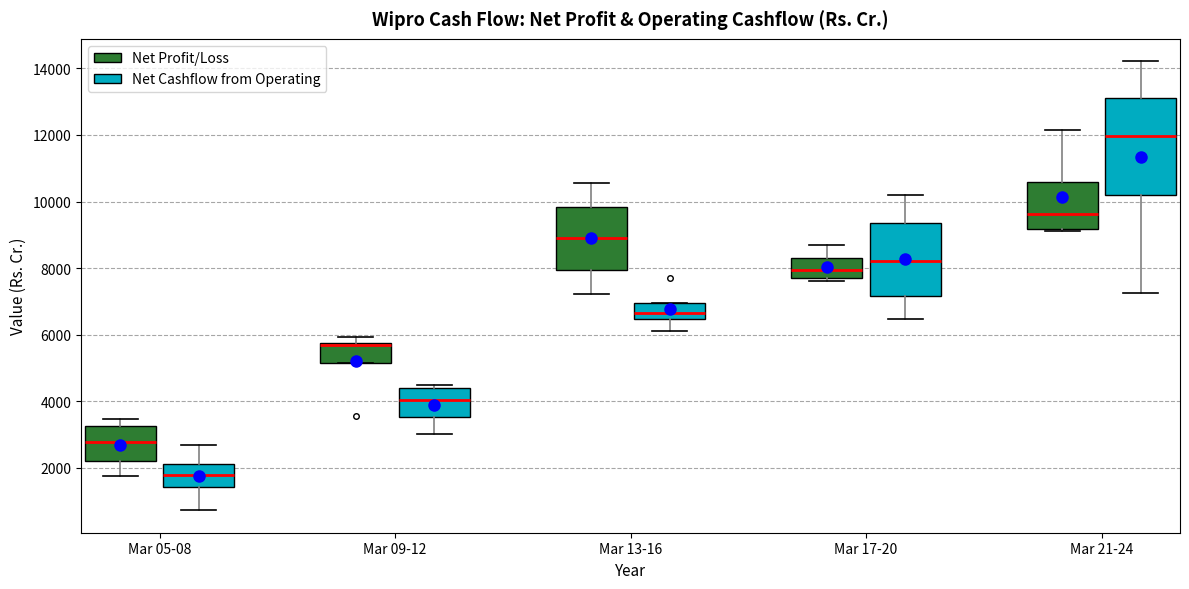

Reading left to right, transcribe this box plot: for each box, give where its median line is, the range the box spans, and where its two whiskers end, as read against the y-axis. The values are not printed on the chart, so give them approximately, as read against the axis.

Mar 05-08 (Net Profit/Loss): median 2800, box 2200 to 3200, whiskers 1800 to 3400
Mar 05-08 (Net Cashflow from Operating): median 1800, box 1400 to 2200, whiskers 800 to 2600
Mar 09-12 (Net Profit/Loss): median 5600, box 5200 to 5800, whiskers 5200 to 6000
Mar 09-12 (Net Cashflow from Operating): median 4000, box 3600 to 4400, whiskers 3000 to 4400 (just above the box's upper edge)
Mar 13-16 (Net Profit/Loss): median 9000, box 8000 to 9800, whiskers 7200 to 10600
Mar 13-16 (Net Cashflow from Operating): median 6600, box 6400 to 7000, whiskers 6200 to 7000
Mar 17-20 (Net Profit/Loss): median 8000, box 7600 to 8200, whiskers 7600 (just below the box's lower edge) to 8600
Mar 17-20 (Net Cashflow from Operating): median 8200, box 7200 to 9400, whiskers 6400 to 10200
Mar 21-24 (Net Profit/Loss): median 9600, box 9200 to 10600, whiskers 9200 to 12200
Mar 21-24 (Net Cashflow from Operating): median 12000, box 10200 to 13000, whiskers 7200 to 14200